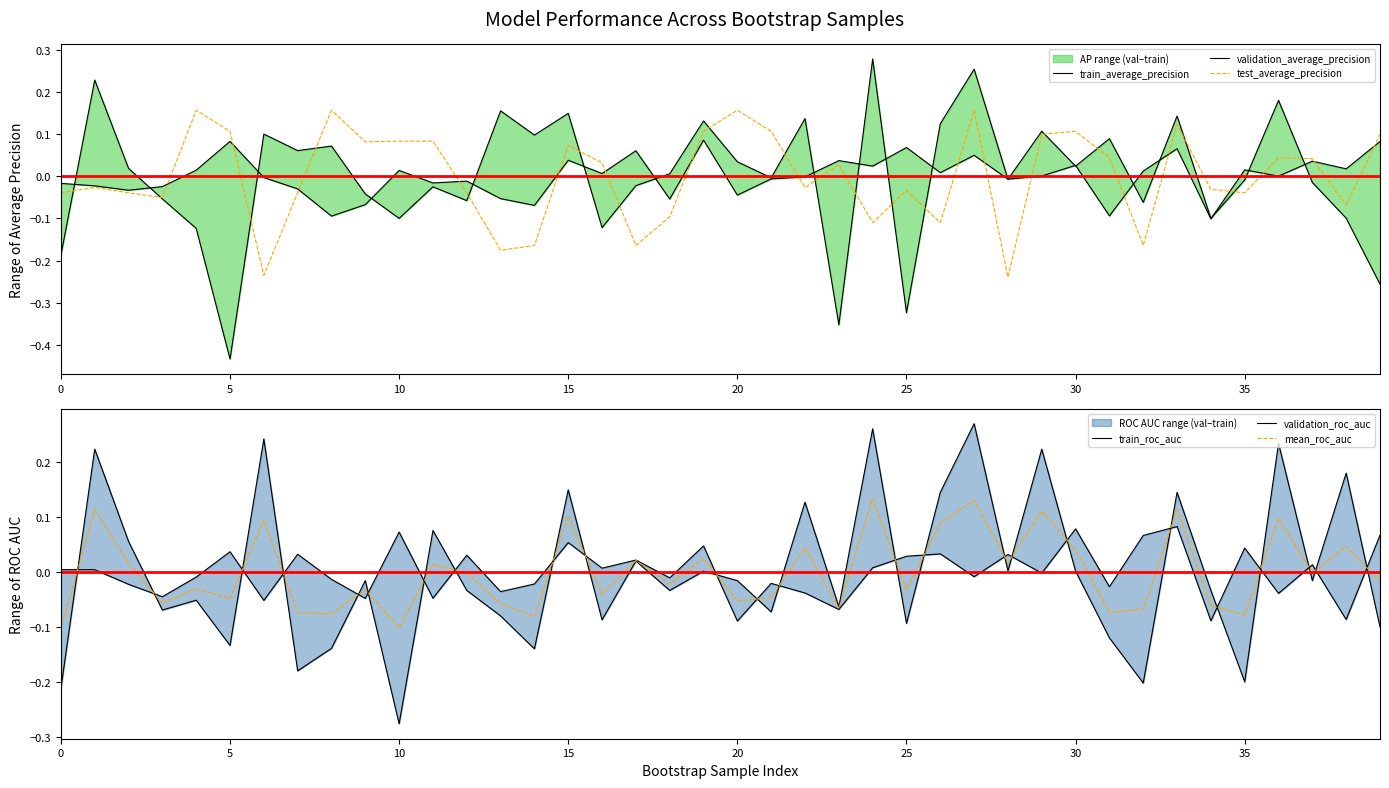

The train_average_precision series shows 0.1 at 37. True or false?

False